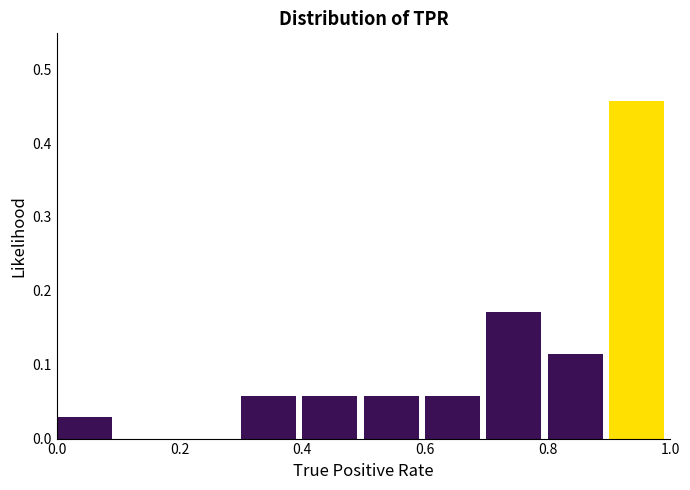

Reading left to right, list every bar in this chart as the range it spans on the x-axis followed by its height. The values are not printed on the chart, so give them approximately, as read against the axis.

0.0 to 0.1: 0.03
0.1 to 0.2: 0
0.2 to 0.3: 0
0.3 to 0.4: 0.06
0.4 to 0.5: 0.06
0.5 to 0.6: 0.06
0.6 to 0.7: 0.06
0.7 to 0.8: 0.17
0.8 to 0.9: 0.11
0.9 to 1.0: 0.46